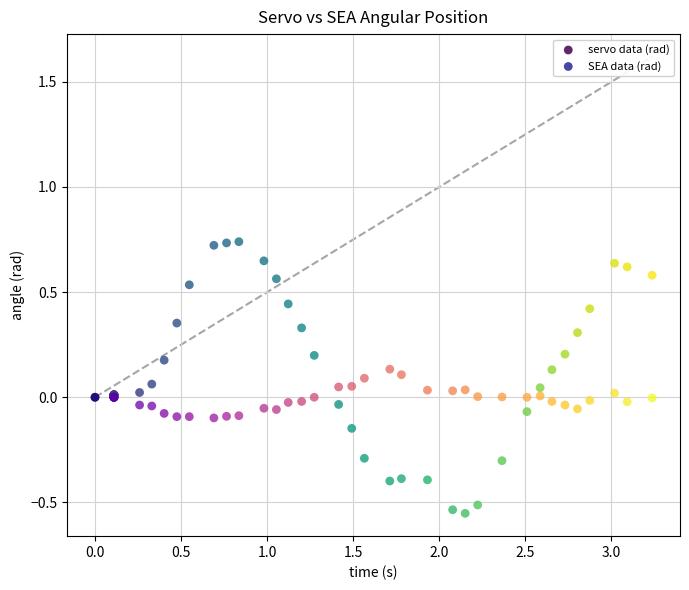

What is the X range (max minus min) for the scatter plot?

3.2